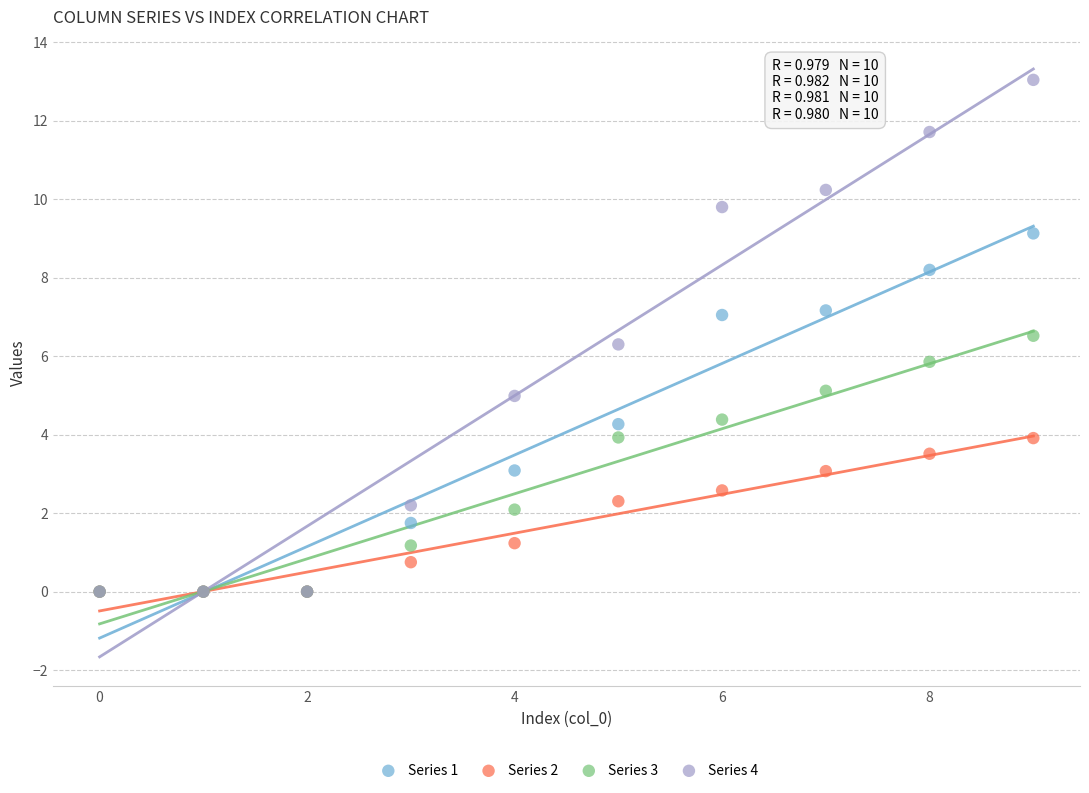

Which series has the largest Y range (max minus min)?

Series 4